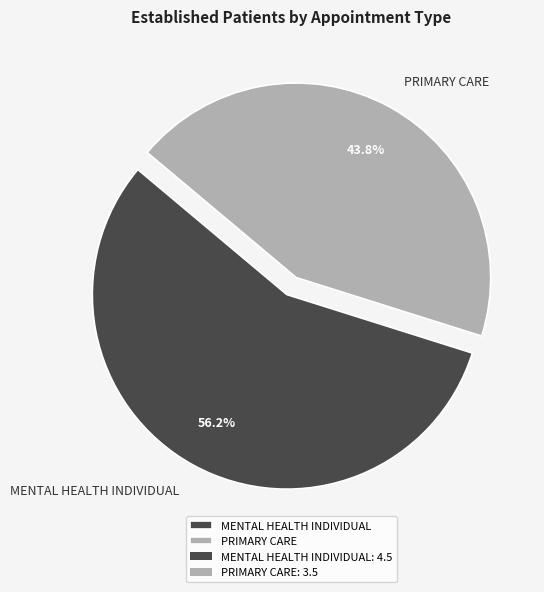

What is the smallest slice in the pie chart?

PRIMARY CARE